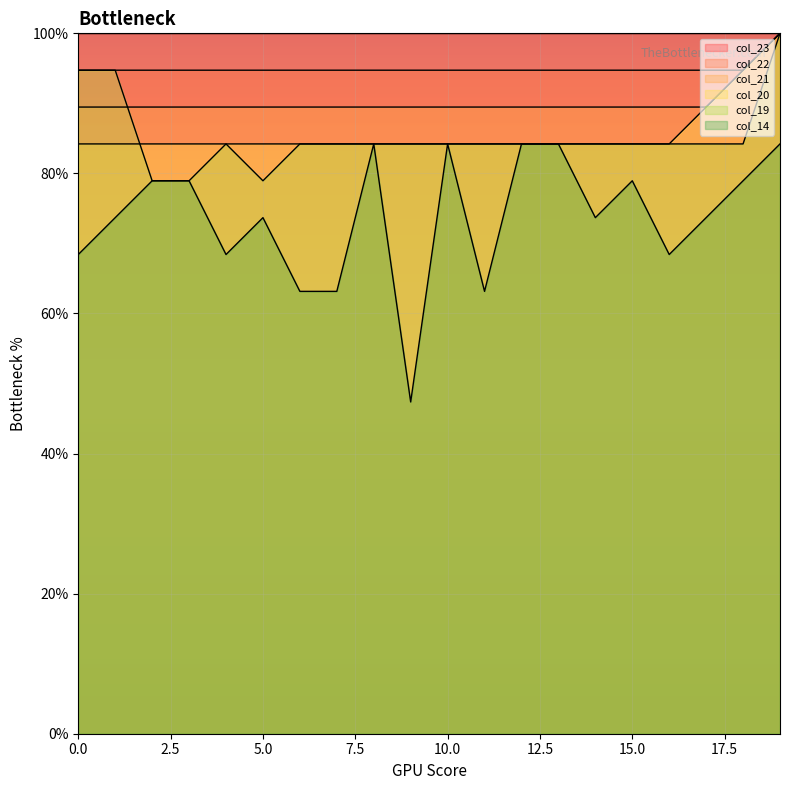

True or false: col_22 has more than 2 interior local peaks.

False